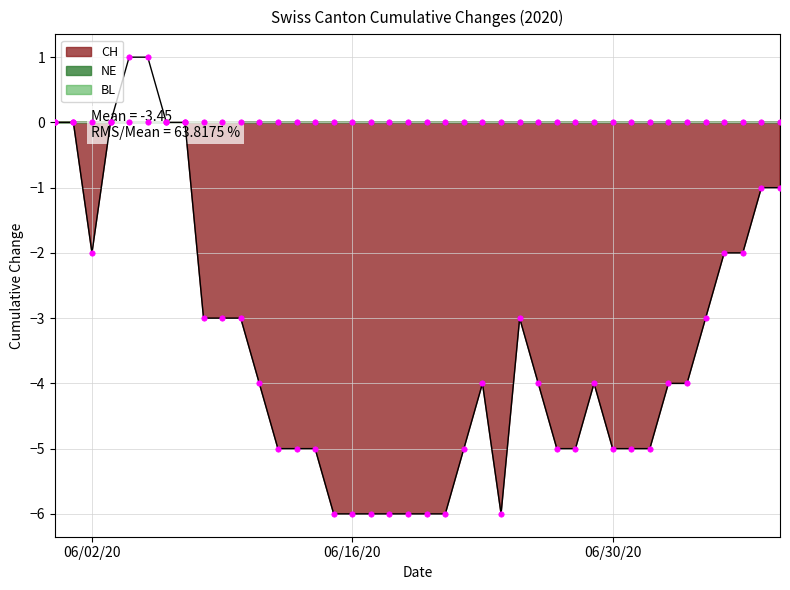

Which series has the largest total across all categories?

NE